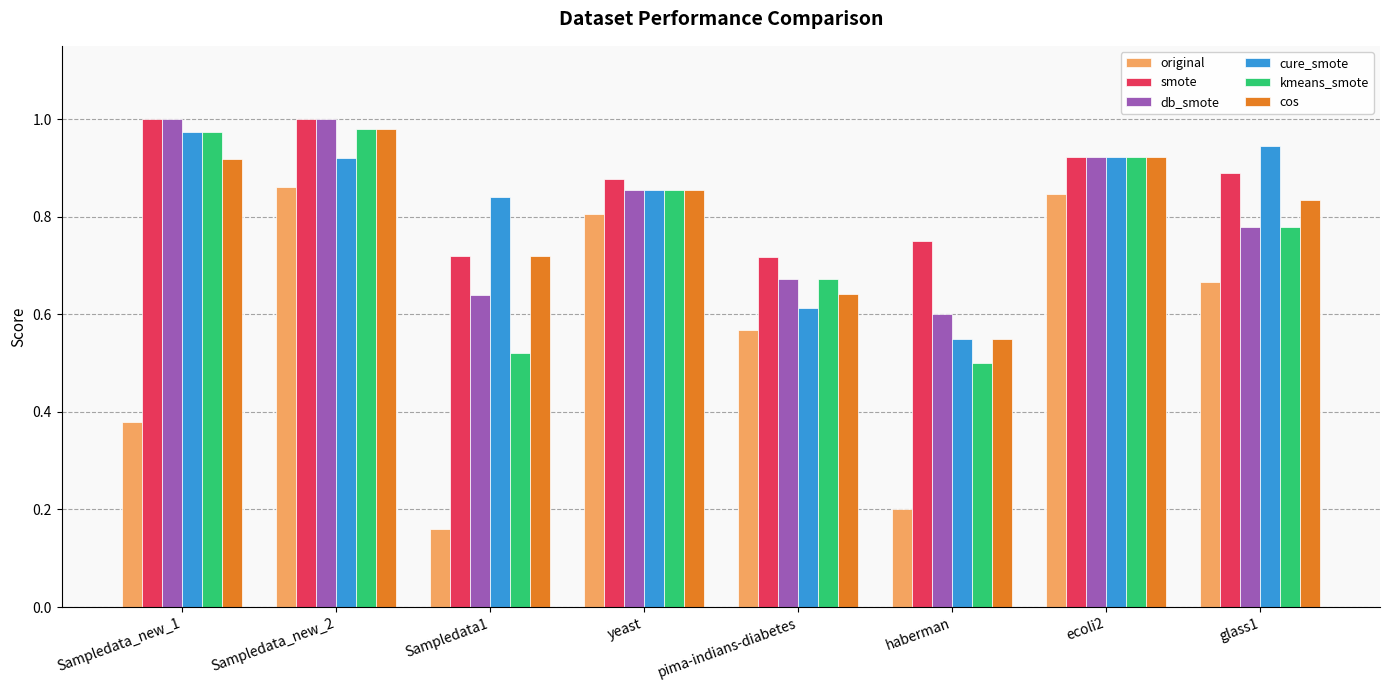

What is the total value across all series at glass1?

4.9